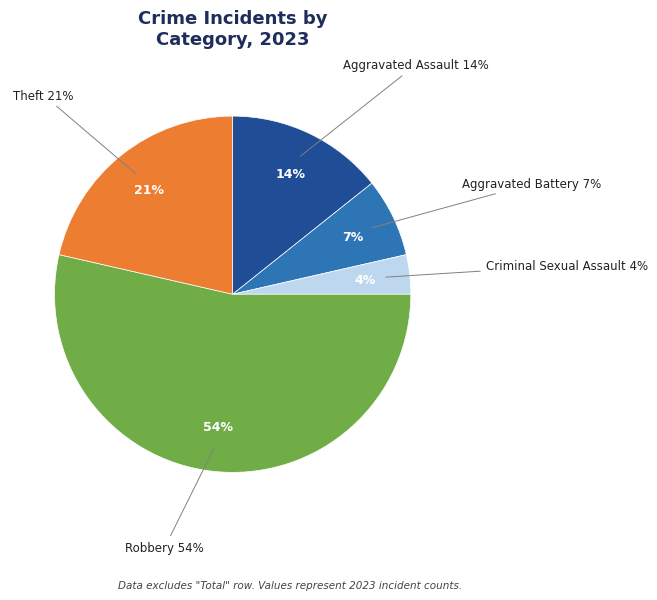

Which has a higher value, Aggravated Assault or Theft?

Theft